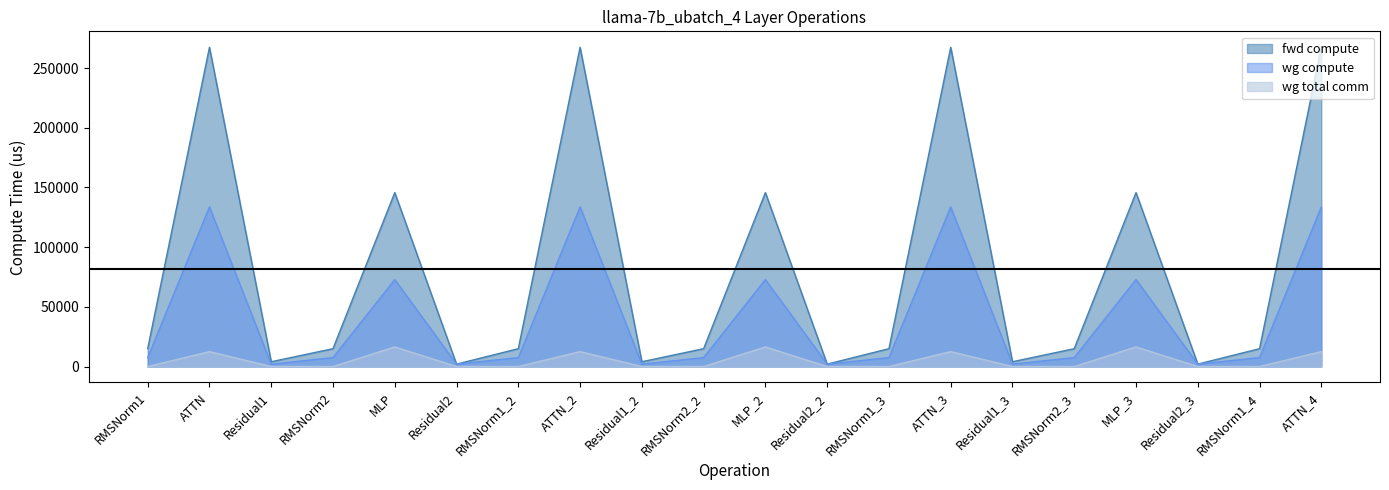

What is the spread (max minus min) of values at ATTN_4?

254932.0